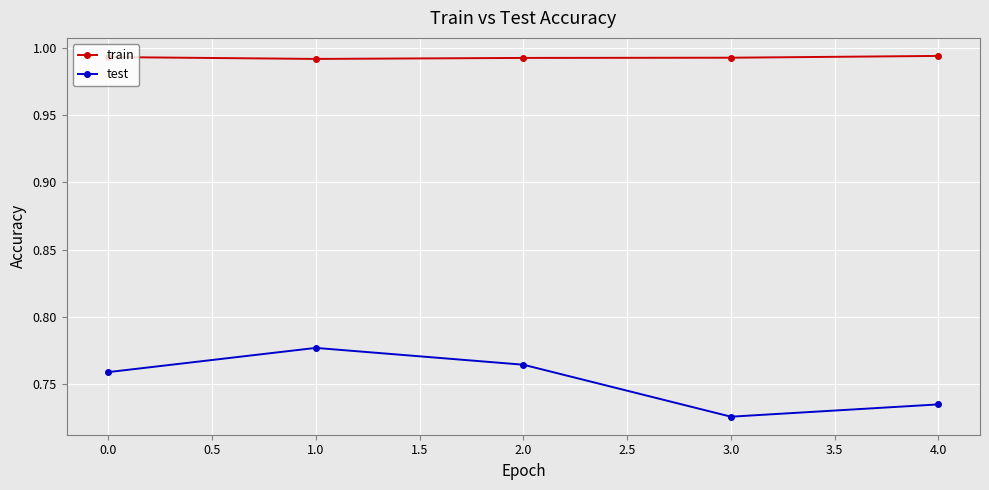

Count the train values in the range 0 to 1.

5